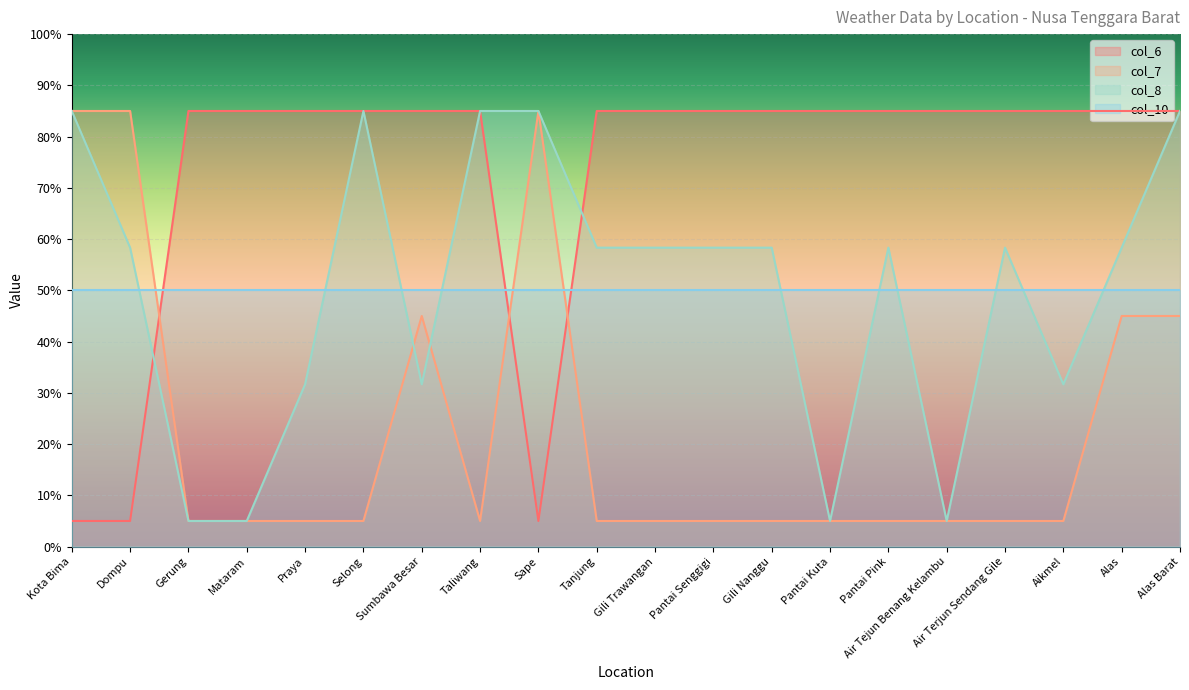

What is the total value across all series at Alas Barat?

265.0